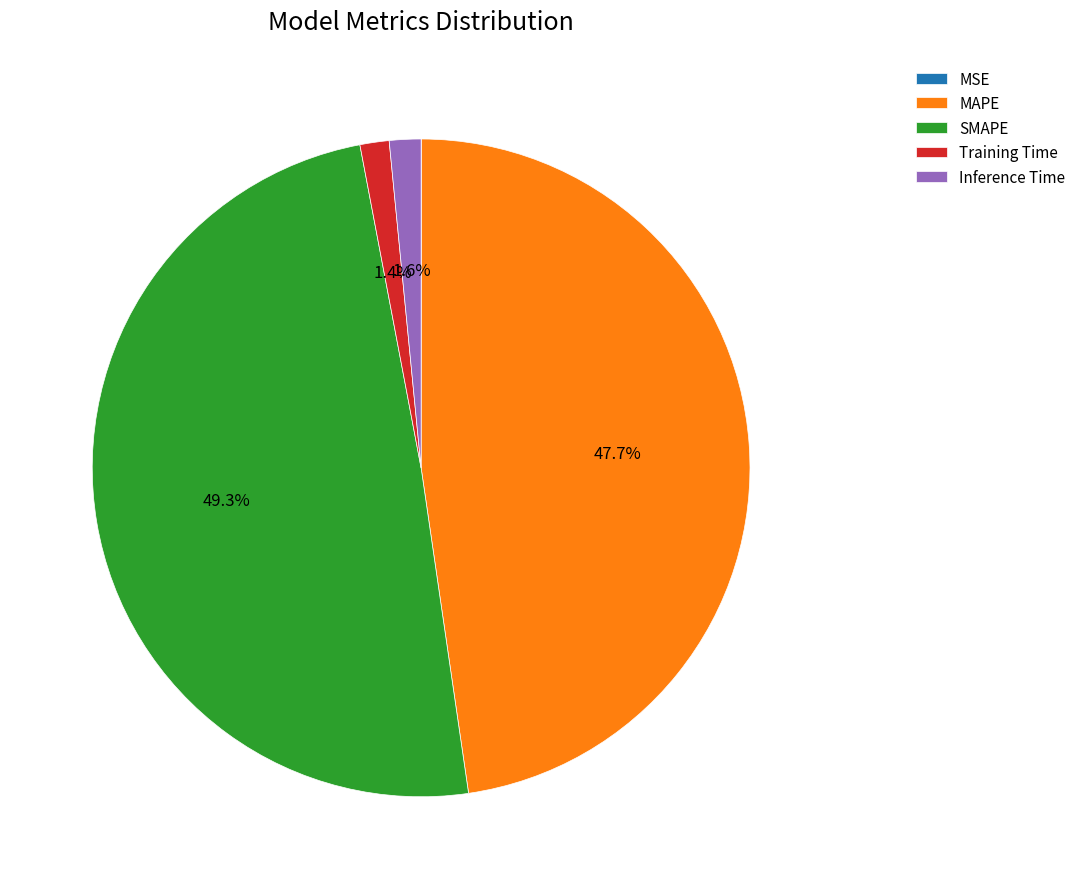

Is it true that Training Time is 1% of the pie?

True